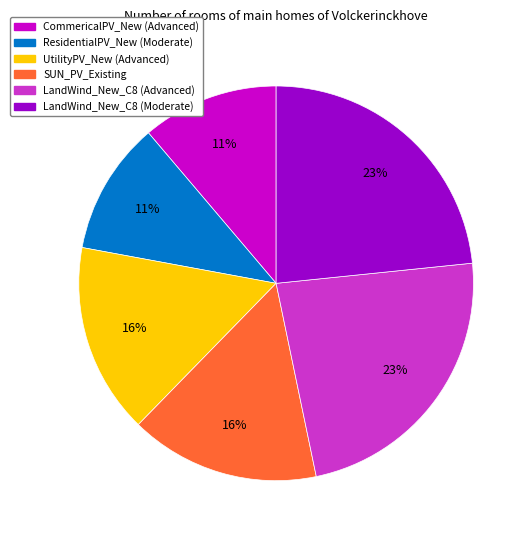

Is there a majority slice in this chart?

No